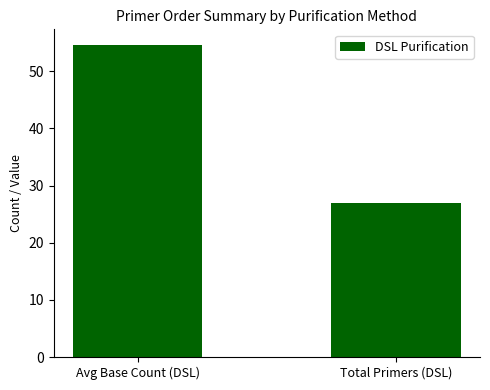

The chart shows a value of 96.1 at Avg Base Count (DSL). True or false?

False